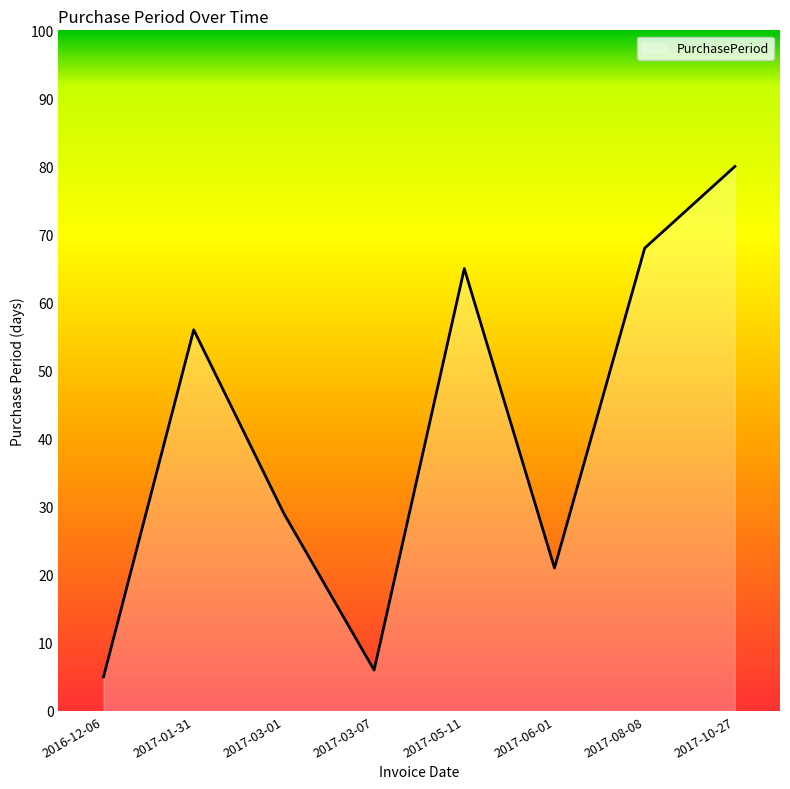

Approximately how many times larger is the value at 2017-03-07 compared to 2017-06-01?

0.3